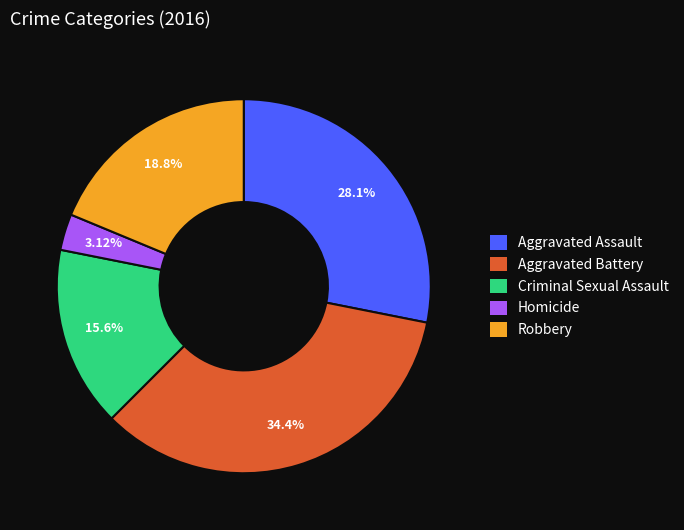

Which category has the biggest portion of the pie?

Aggravated Battery